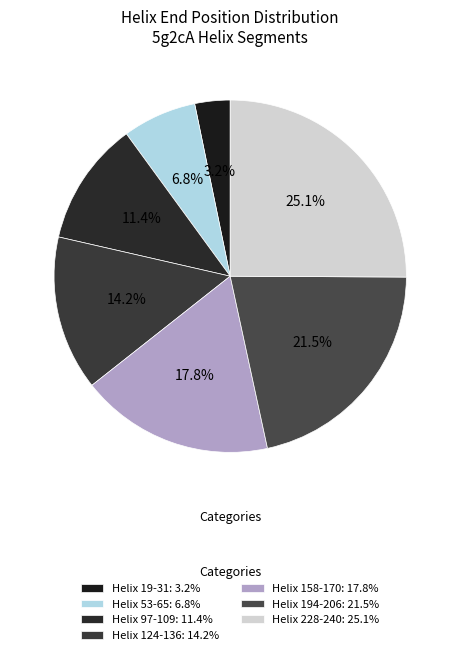

To the nearest percent, what is the difference between the Helix 19-31 and Helix 53-65 slice percentages?

4%